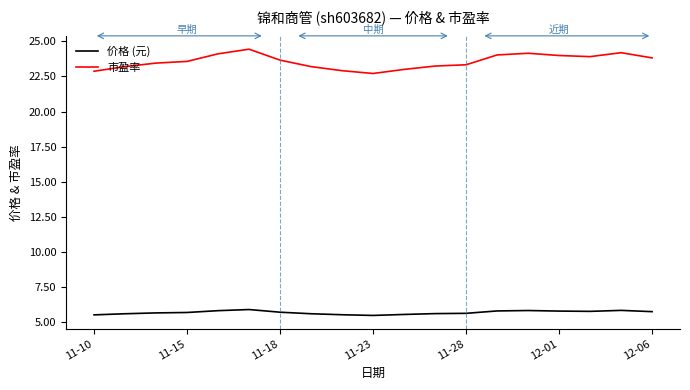

True or false: 市盈率 and 价格 (元) cross at least once.

False